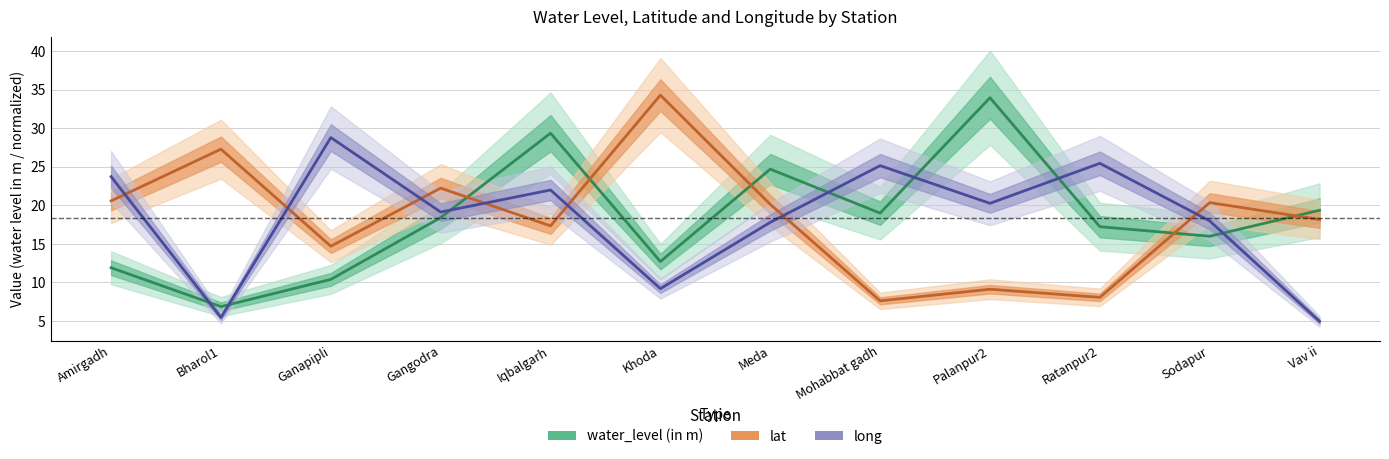

Reading left to right, list all the values displayed in this chart.

water_level (in m): 11.9	6.9	10.4	18.4	29.4	12.7	24.7	19.0	34.0	17.2	16.0	19.4
lat: 20.6	27.3	14.7	22.2	17.3	34.3	20.1	7.6	9.1	8.1	20.3	18.2
long: 23.7	5.5	28.8	19.1	22.0	9.2	17.8	25.1	20.3	25.4	18.0	5.0